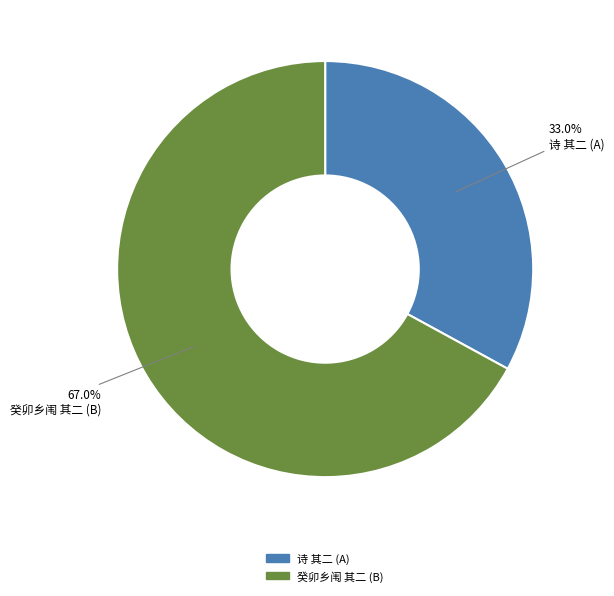

Does any single category account for the majority?

Yes